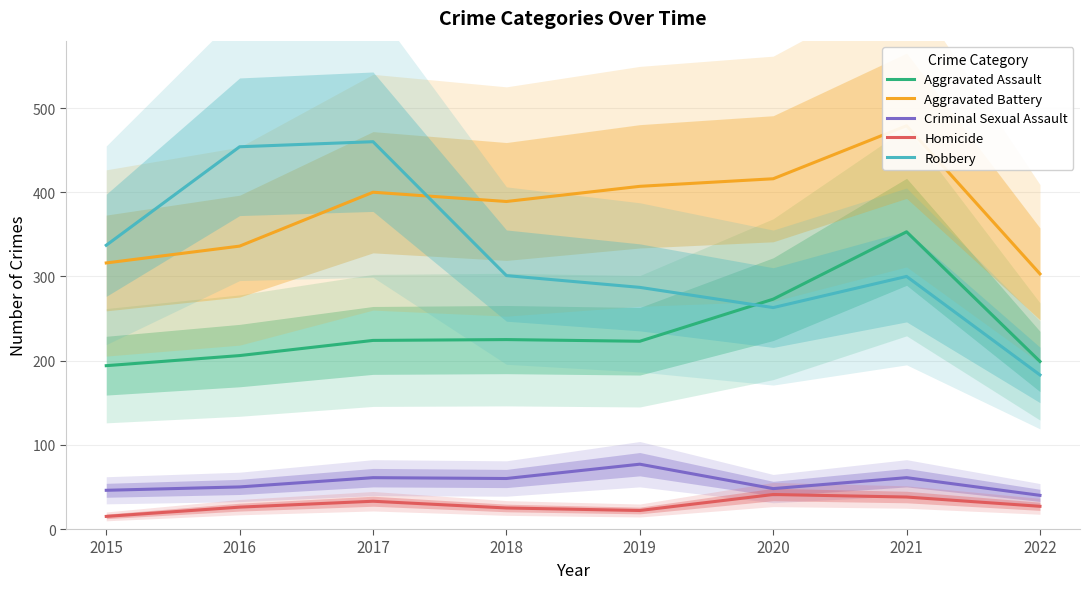

True or false: Aggravated Battery has more than 2 points higher than both neighbors.

False